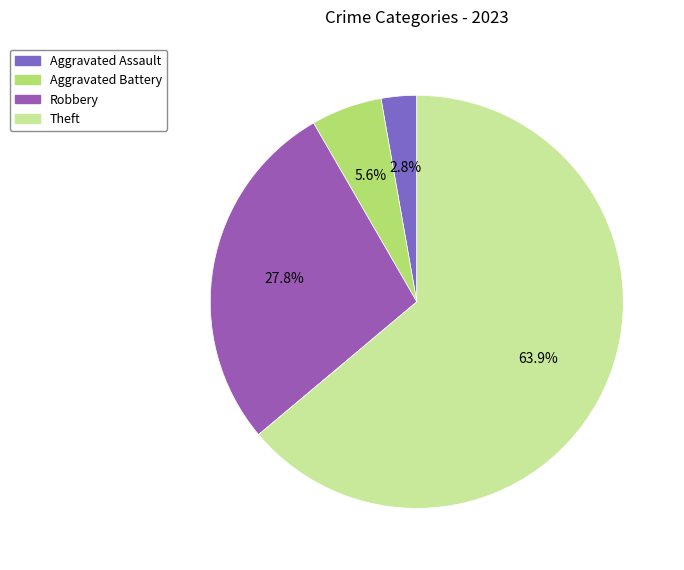

Which slice is the largest?

Theft